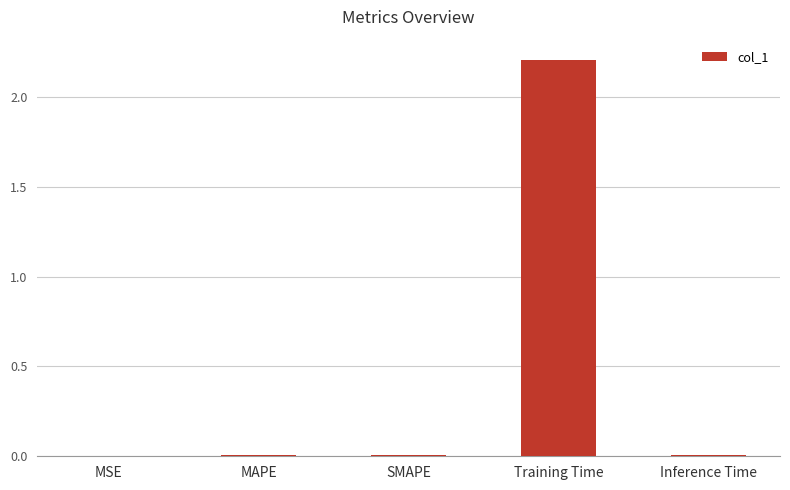

Which has a higher value, Training Time or MAPE?

Training Time